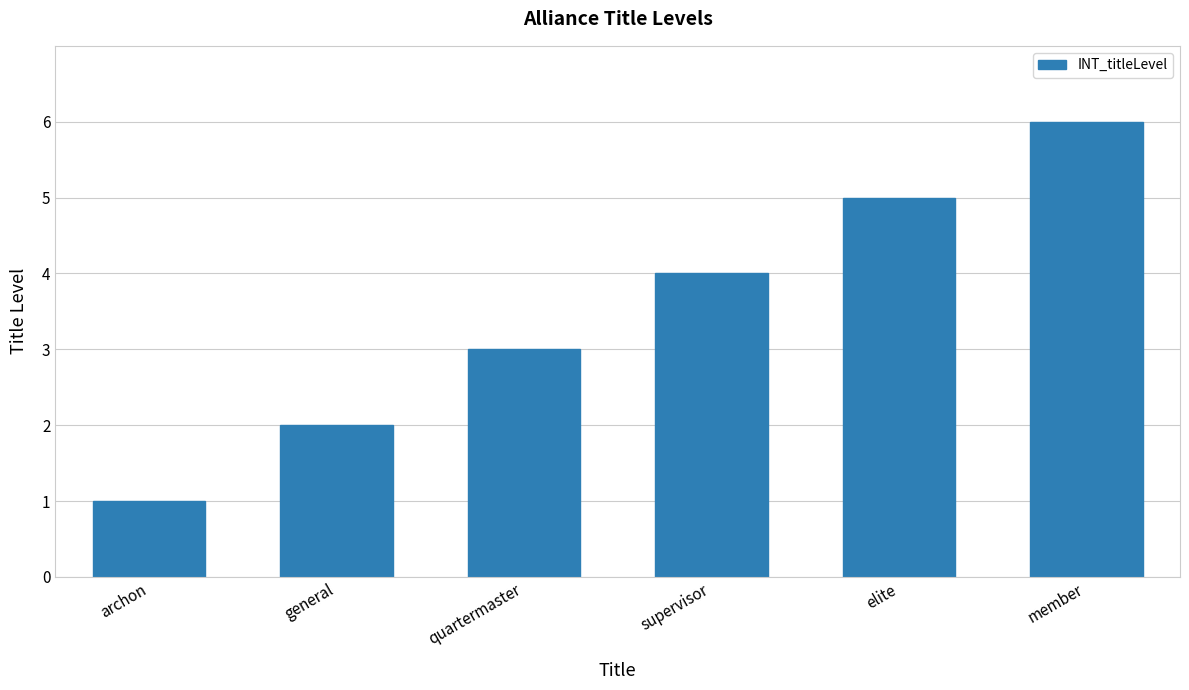

How many categories are shown in the chart?

6